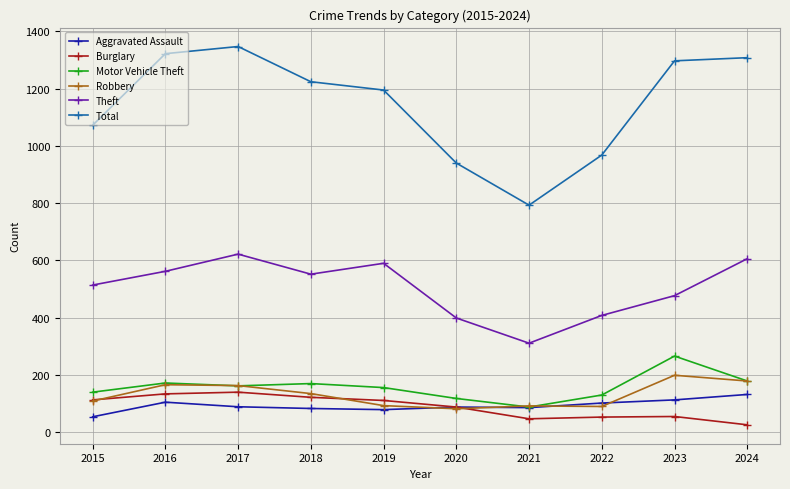

What is the difference between the second highest and minimum values in the Robbery series?

97